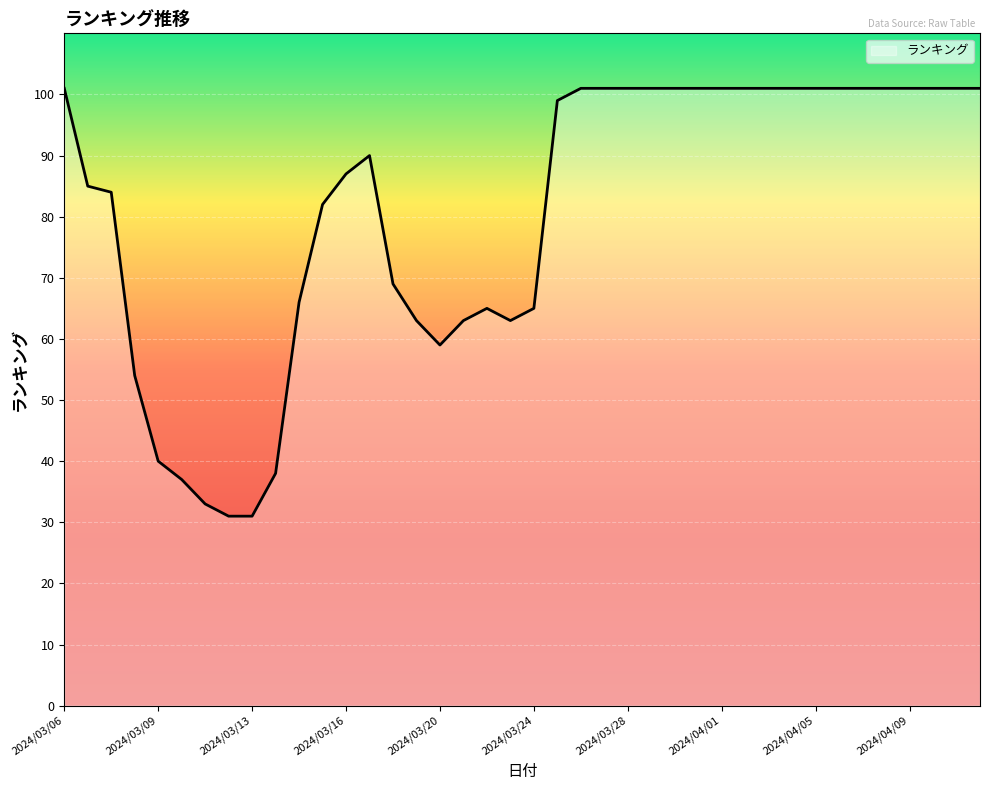

What is the smallest value displayed?

31